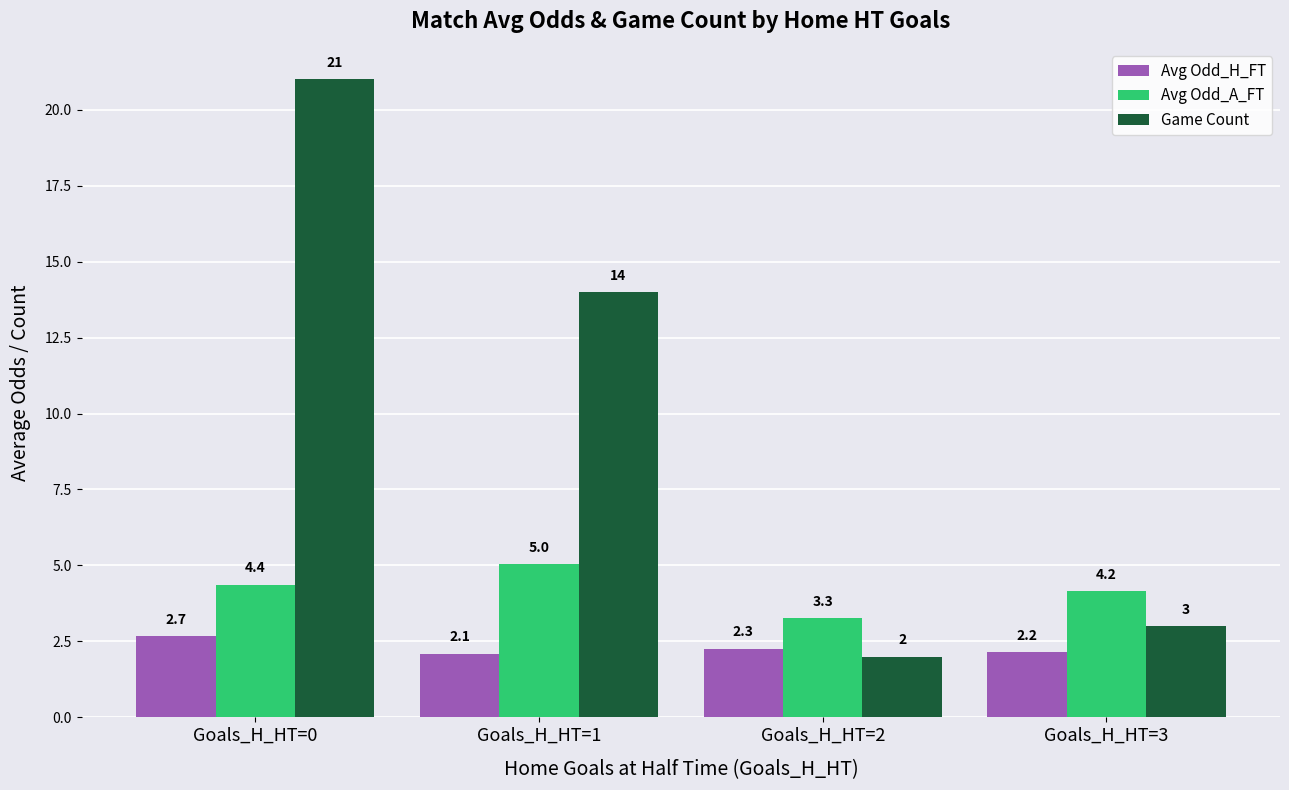

Are the bars horizontal?

No